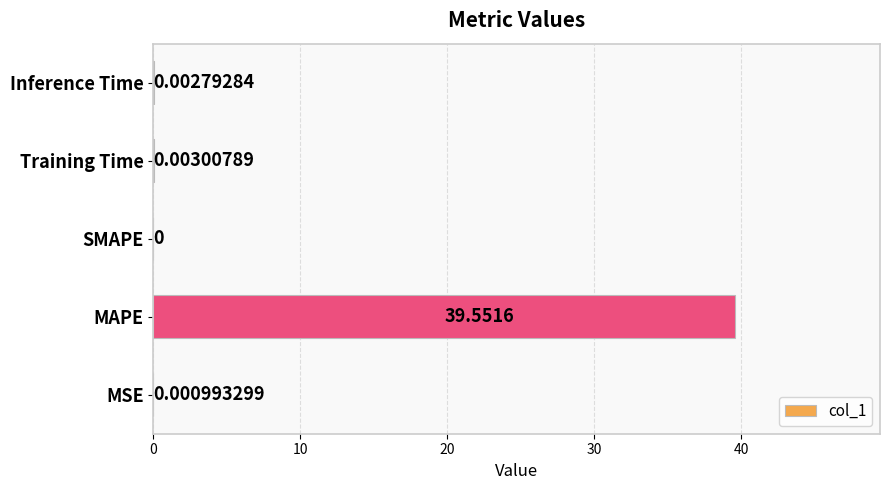

Between Inference Time and MAPE, which is larger?

MAPE